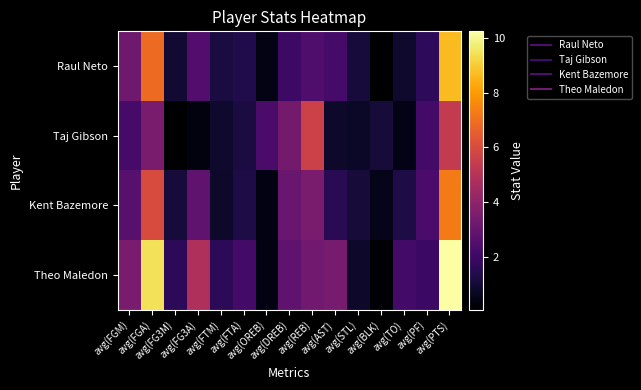

Reading left to right, what are all the values shown in this chart?

Raul Neto: avg(FGM)=3.2	avg(FGA)=6.9	avg(FG3M)=1.0	avg(FG3A)=2.6	avg(FTM)=1.2	avg(FTA)=1.4	avg(OREB)=0.4	avg(DREB)=2.0	avg(REB)=2.4	avg(AST)=2.2	avg(STL)=1.1	avg(BLK)=0.1	avg(TO)=0.9	avg(PF)=1.7	avg(PTS)=8.7
Taj Gibson: avg(FGM)=2.2	avg(FGA)=3.5	avg(FG3M)=0.1	avg(FG3A)=0.3	avg(FTM)=0.9	avg(FTA)=1.2	avg(OREB)=2.3	avg(DREB)=3.4	avg(REB)=5.7	avg(AST)=0.8	avg(STL)=0.7	avg(BLK)=1.1	avg(TO)=0.5	avg(PF)=2.1	avg(PTS)=5.4
Kent Bazemore: avg(FGM)=2.6	avg(FGA)=6.0	avg(FG3M)=1.1	avg(FG3A)=2.8	avg(FTM)=0.8	avg(FTA)=1.3	avg(OREB)=0.4	avg(DREB)=3.1	avg(REB)=3.5	avg(AST)=1.6	avg(STL)=1.1	avg(BLK)=0.5	avg(TO)=1.3	avg(PF)=2.3	avg(PTS)=7.3
Theo Maledon: avg(FGM)=3.5	avg(FGA)=9.5	avg(FG3M)=1.6	avg(FG3A)=4.8	avg(FTM)=1.6	avg(FTA)=2.1	avg(OREB)=0.4	avg(DREB)=2.9	avg(REB)=3.2	avg(AST)=3.4	avg(STL)=0.8	avg(BLK)=0.2	avg(TO)=2.1	avg(PF)=2.0	avg(PTS)=10.2